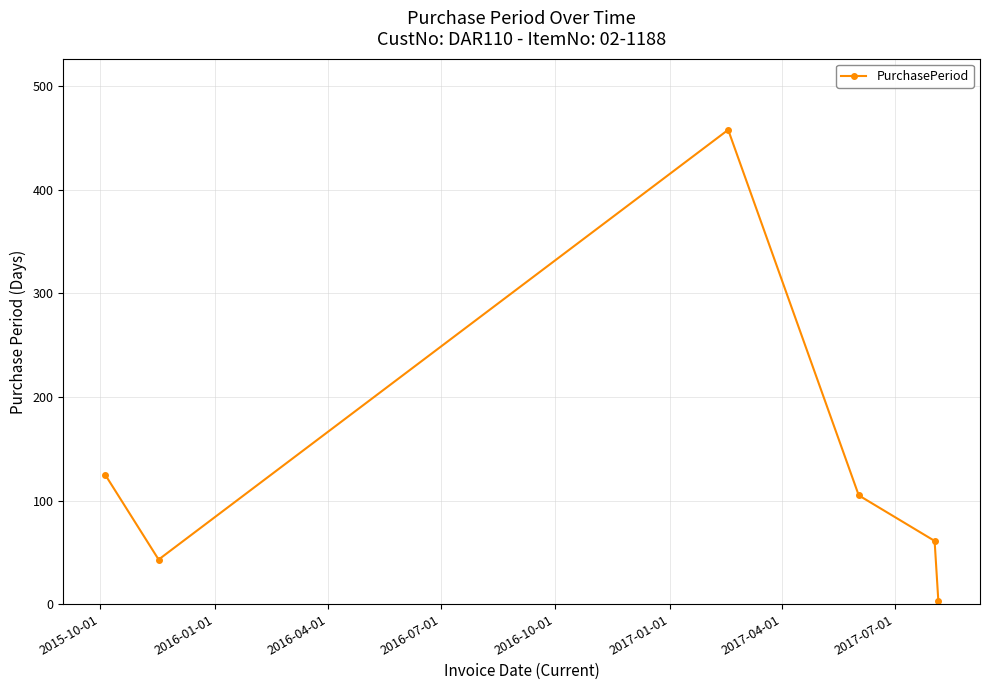

What is the difference between the second highest and second lowest values?

82